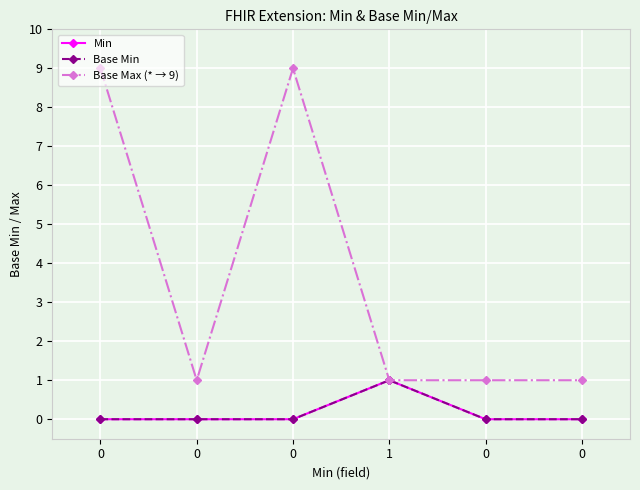

Does the chart have visible grid lines?

Yes